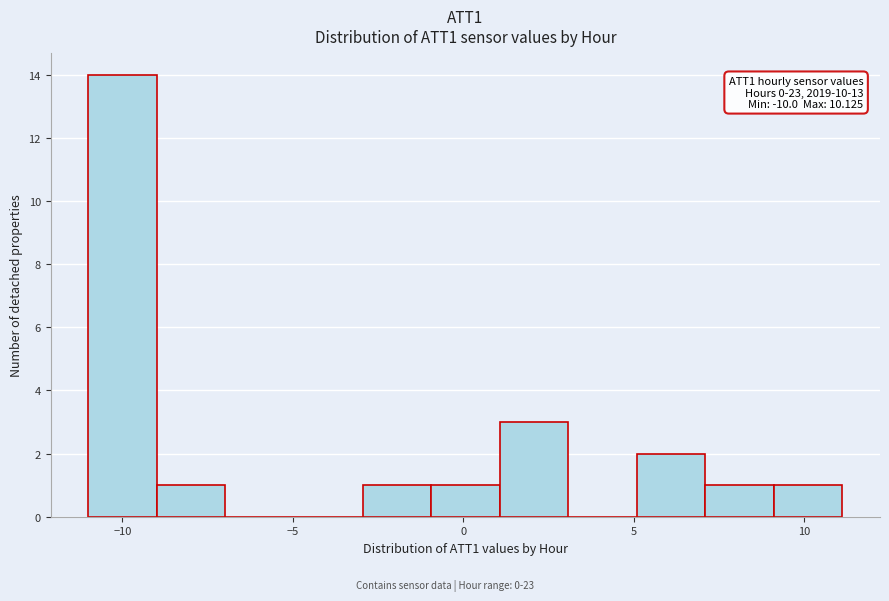

Over which range of the x-axis is the bar tallest?

-11 to -9